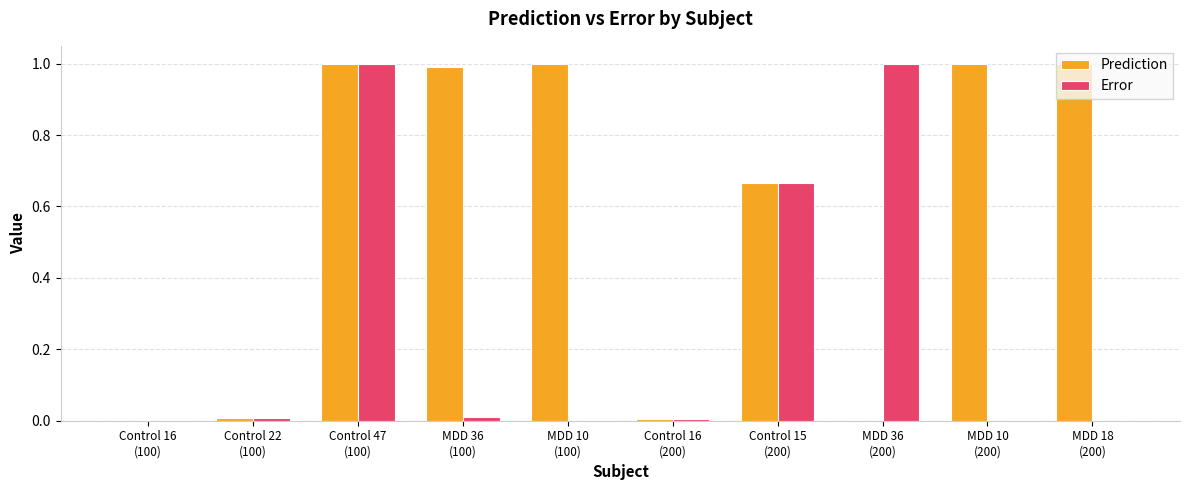

What is the highest value of the Error series?

1.0